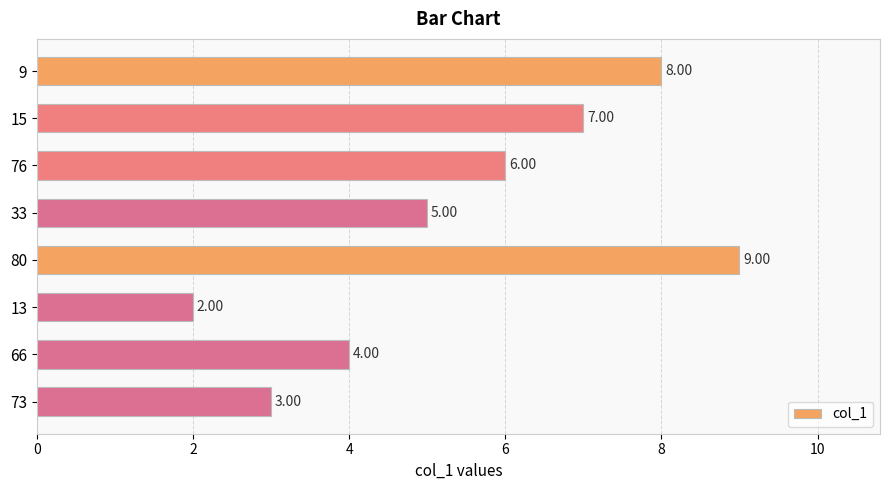

What is the average value?

5.5